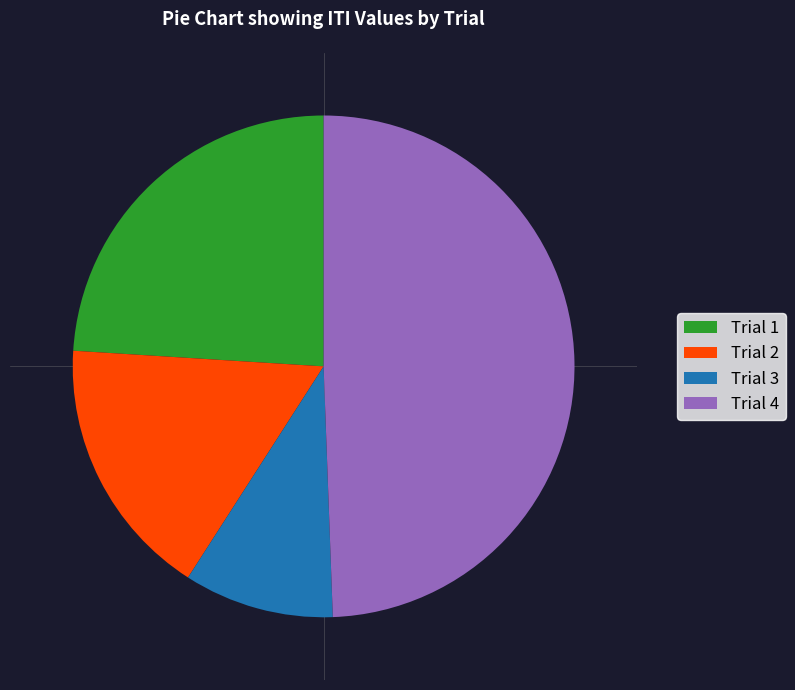

What is the smallest slice in the pie chart?

Trial 3